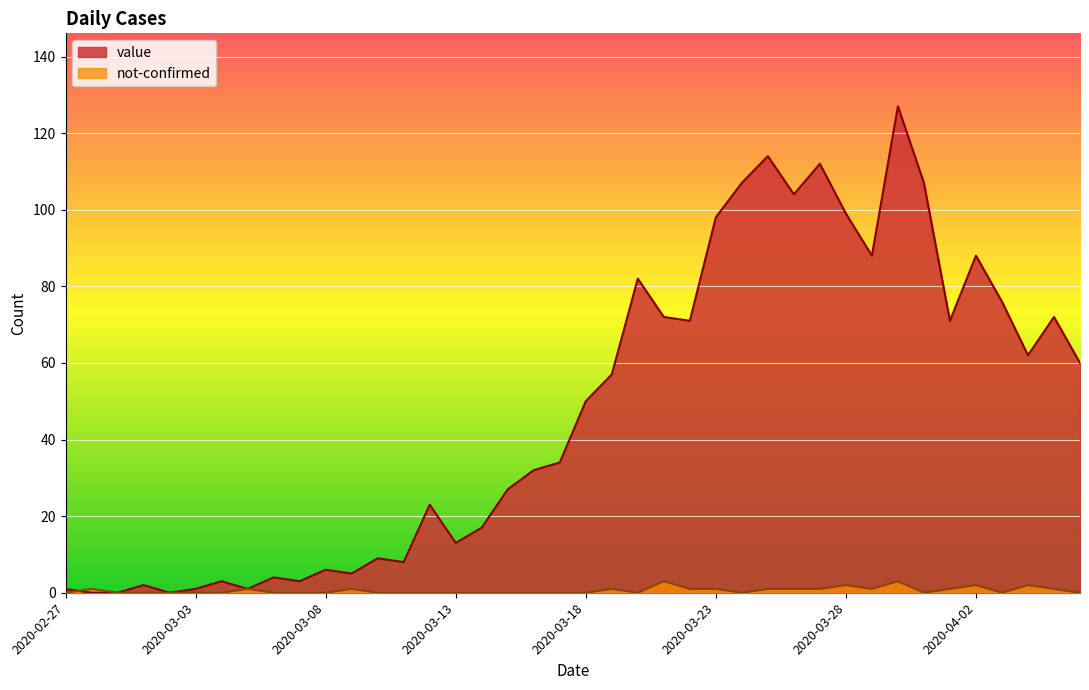

Where do not-confirmed and value first cross each other?

2020-02-27 and 2020-02-28